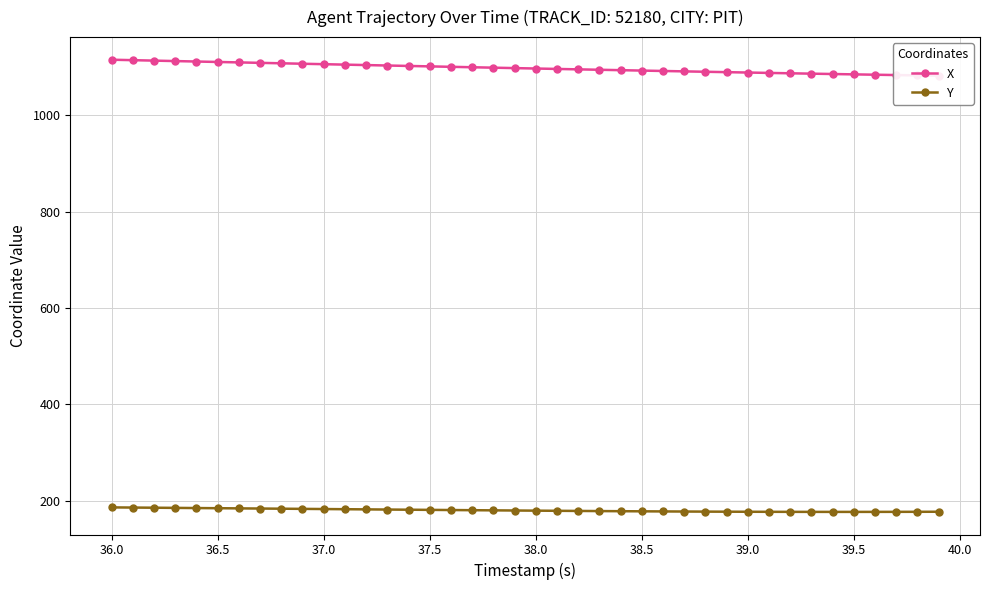

What is the maximum value for Y?

186.4